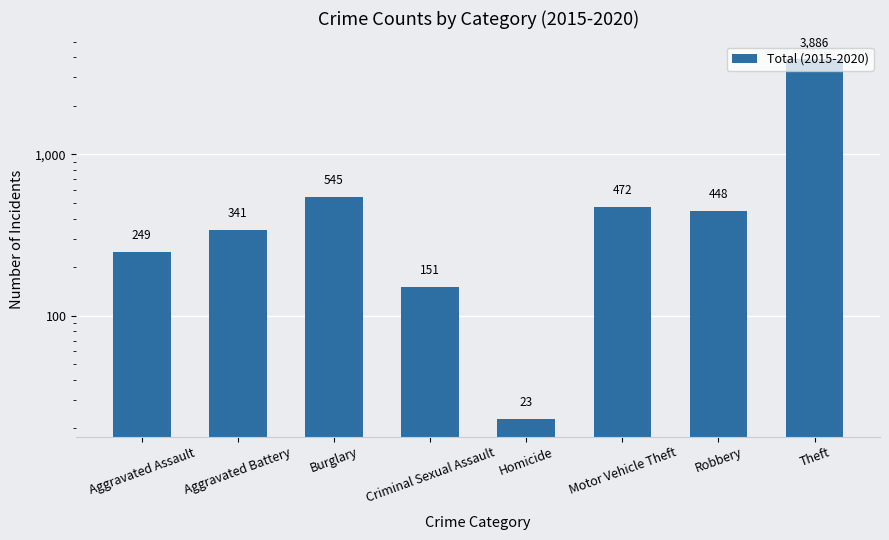

What is the approximate value at Aggravated Assault, to the nearest 10?

250